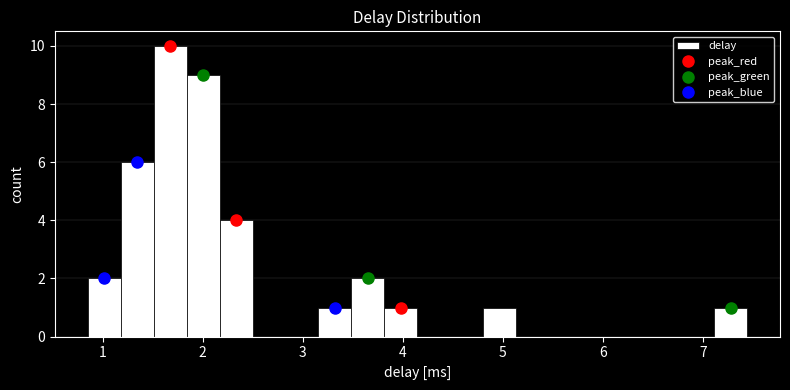

Around what value on the x-axis is the tallest bar? Give the approximate position of its centre, as read against the axis.

1.7